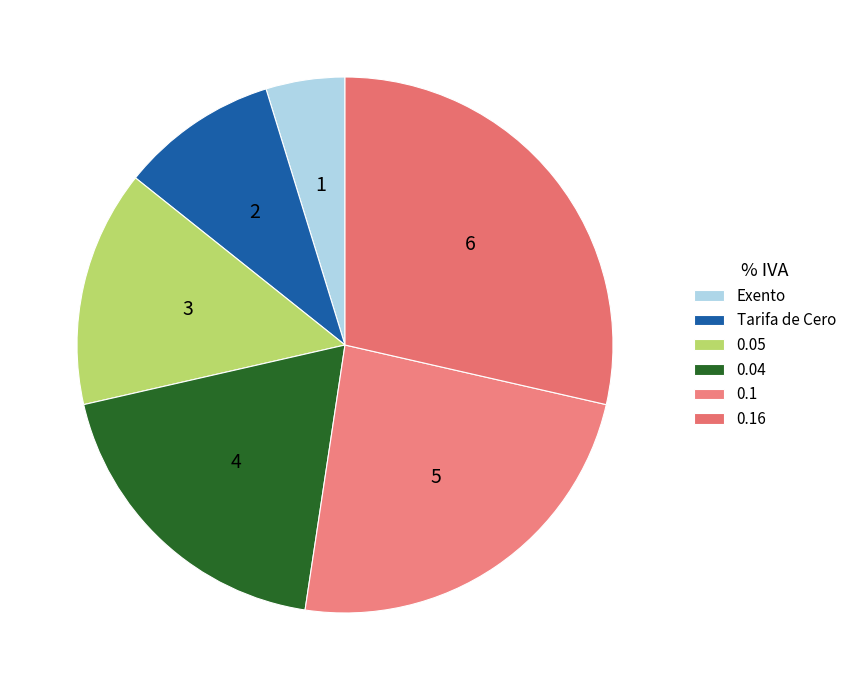

To the nearest percent, what is the difference between the largest and smallest slice percentages?

24%